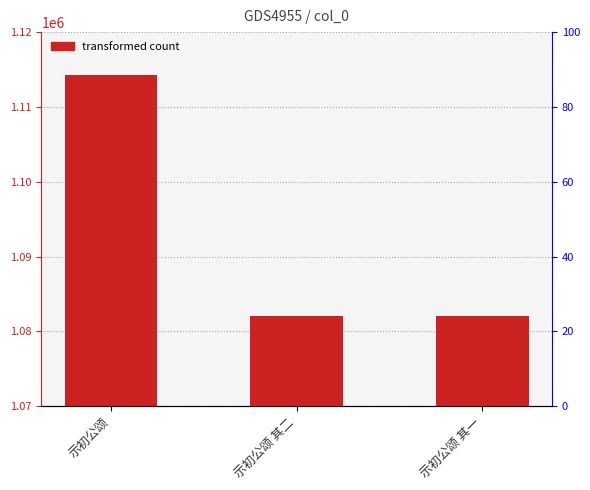

Reading left to right, what are all the values shown in this chart?

示初公颂=1114330	示初公颂 其二=1082006	示初公颂 其一=1082005